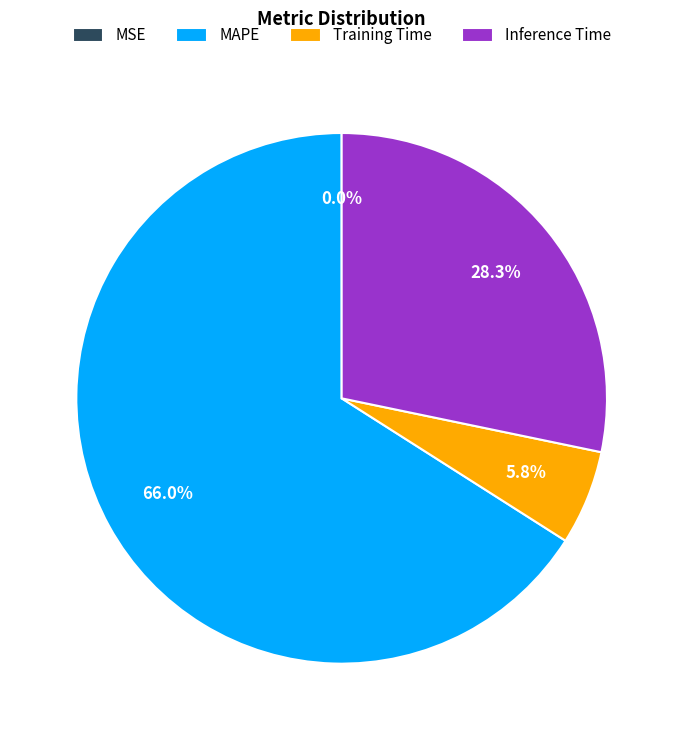

To the nearest percent, what is the difference between the largest and smallest slice percentages?

66%